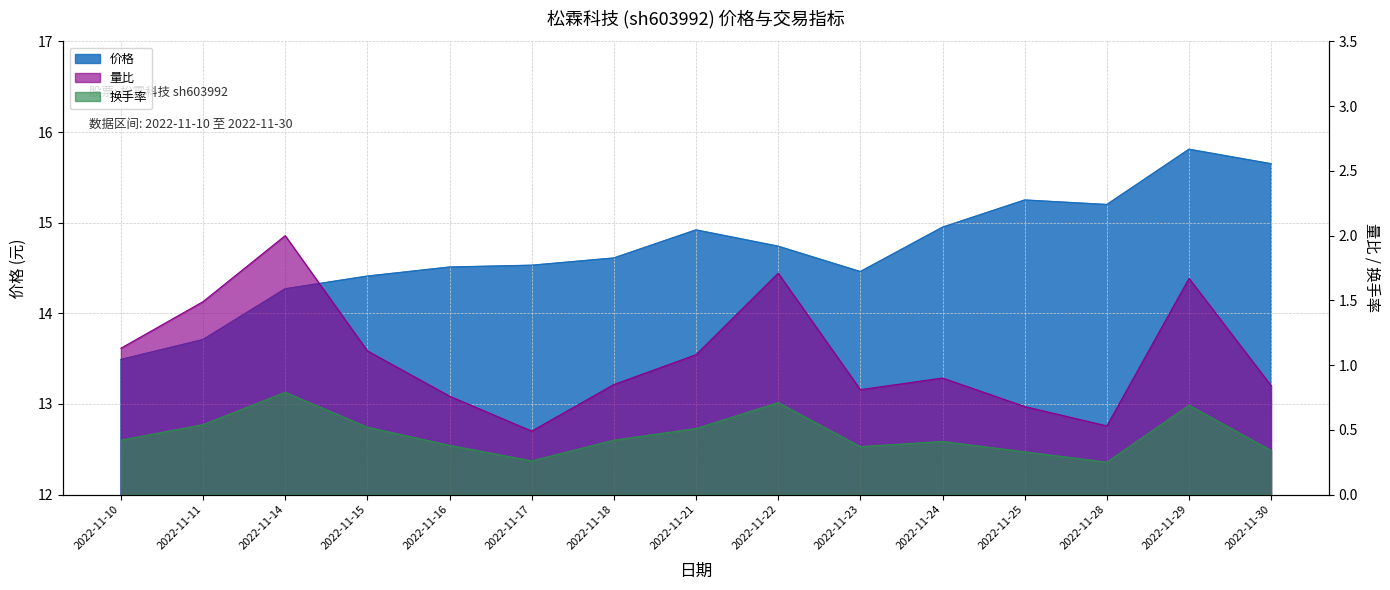

At which category is the sum across all series the highest?

2022-11-29